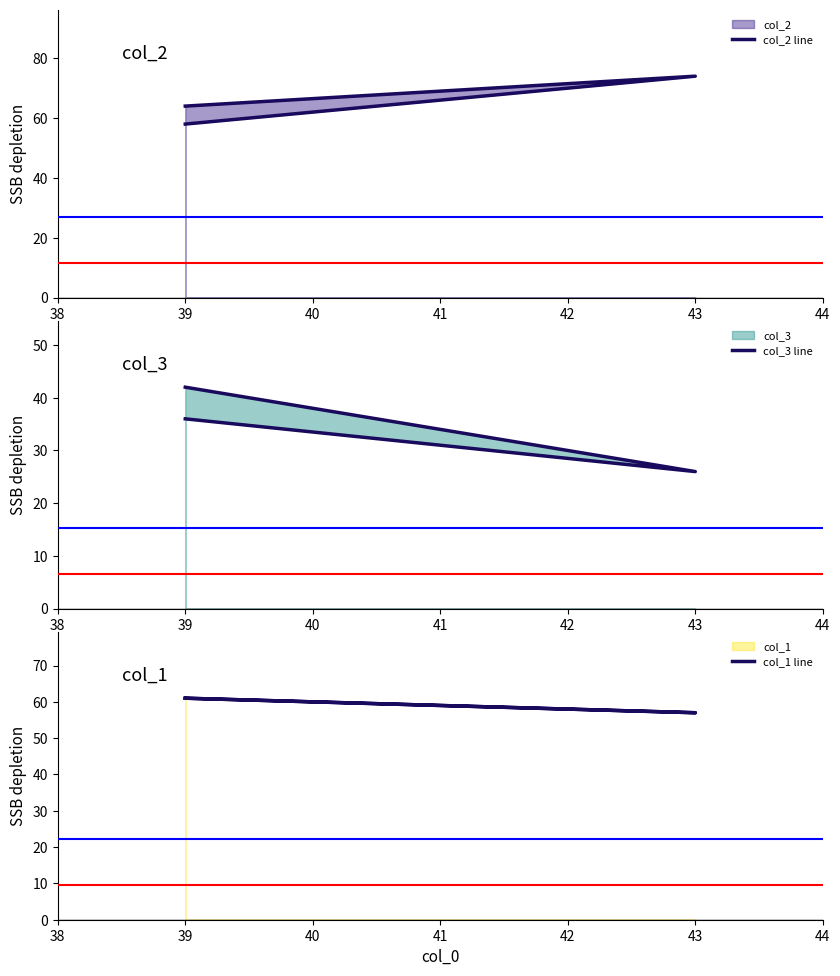

Does the chart have visible grid lines?

No